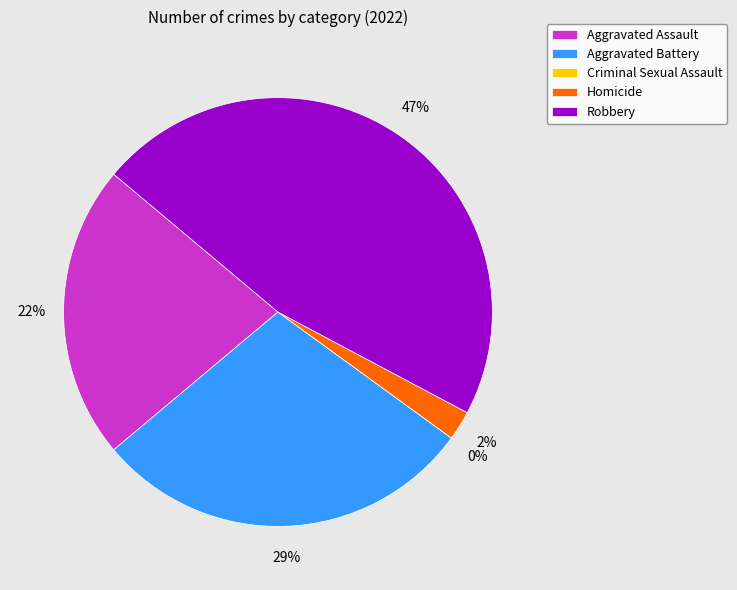

What percentage is NOT represented by Aggravated Assault?

77.8%